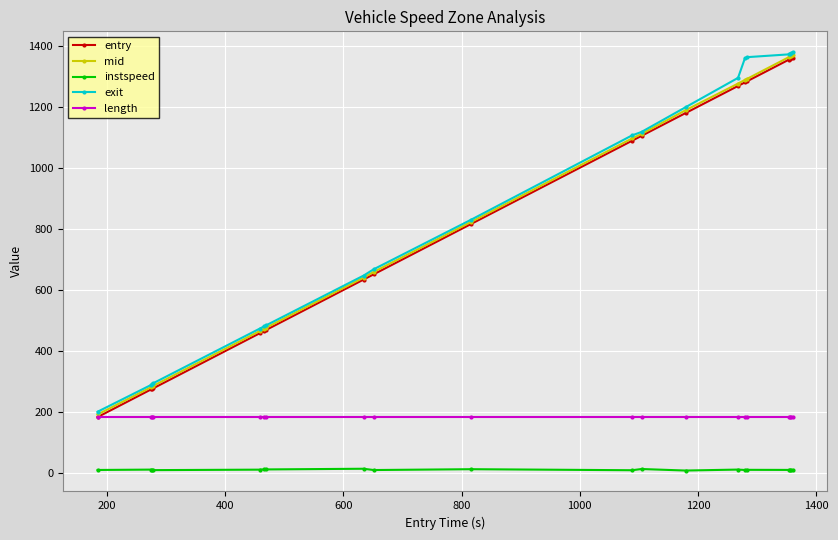

Which series has the widest spread of values?

exit